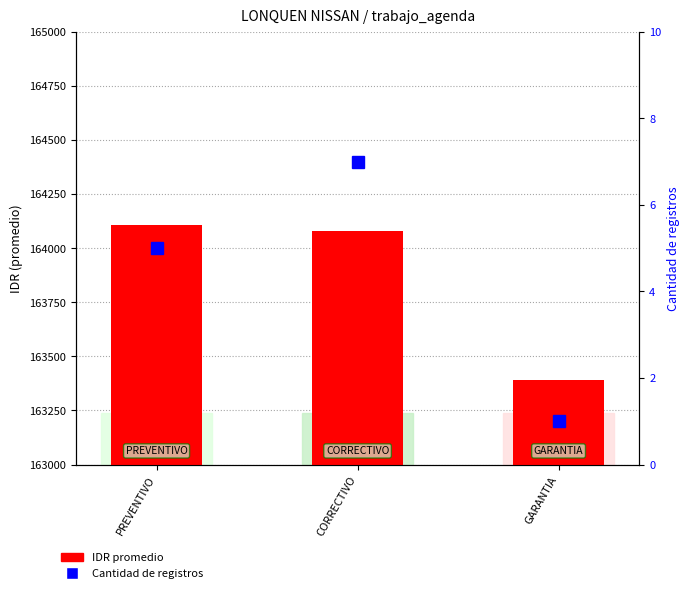

Reading left to right, transcribe all the data shown in this chart.

IDR promedio: 164108	164077	163393
Cantidad de registros: 5	7	1